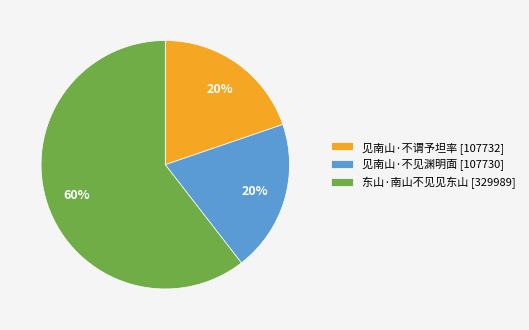

To the nearest percent, what is the combined percentage of 东山·南山不见见东山 [329989] and 见南山·不见渊明面 [107730]?

80%